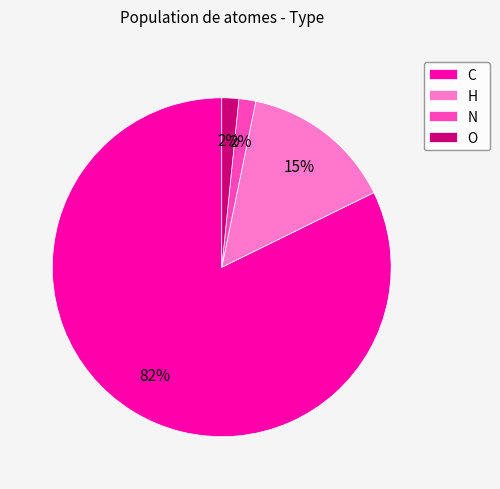

True or false: C accounts for 74% of the total.

False